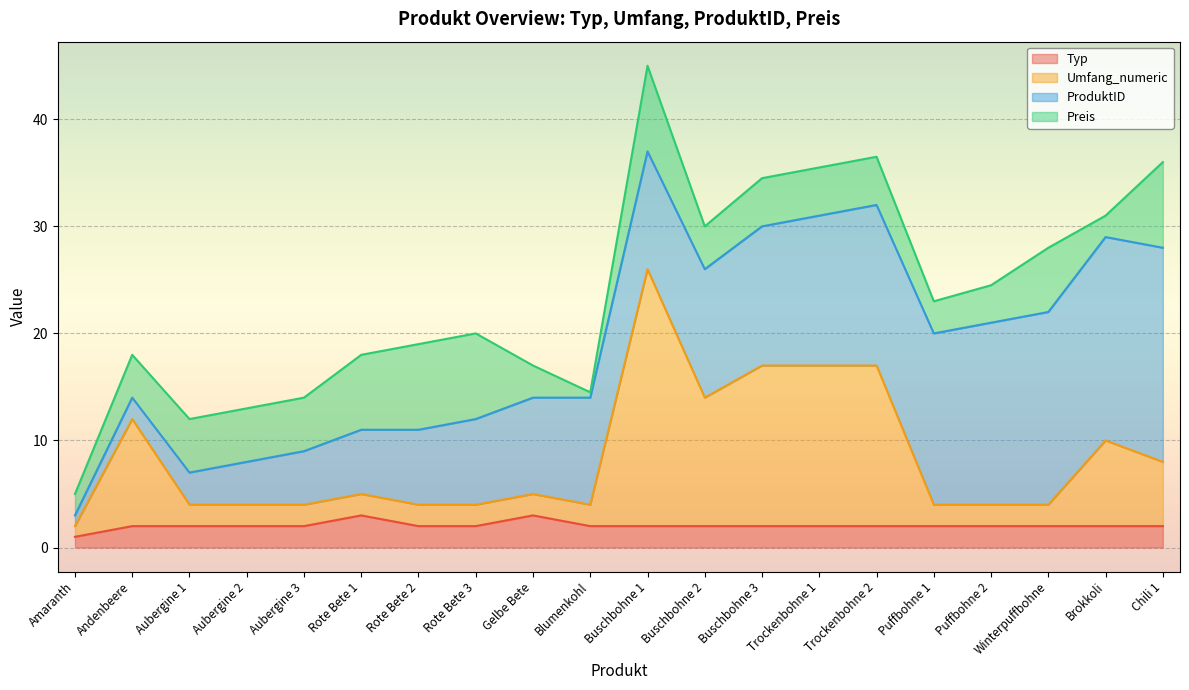

What is the label of the 17th point from the right?

Aubergine 2